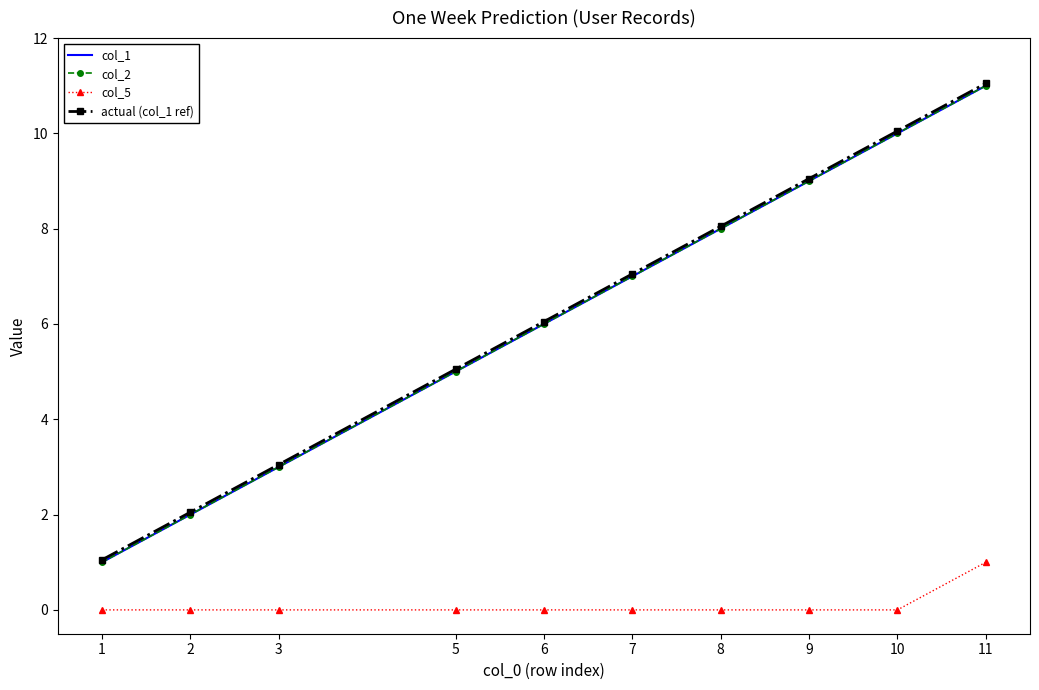

Reading right to left, list all the values displayed in this chart.

col_1: 11.0	10.0	9.0	8.0	7.0	6.0	5.0	3.0	2.0	1.0
col_2: 11.0	10.0	9.0	8.0	7.0	6.0	5.0	3.0	2.0	1.0
col_5: 1.0	0.0	0.0	0.0	0.0	0.0	0.0	0.0	0.0	0.0
actual (col_1 ref): 11.1	10.1	9.1	8.1	7.0	6.0	5.0	3.0	2.0	1.1